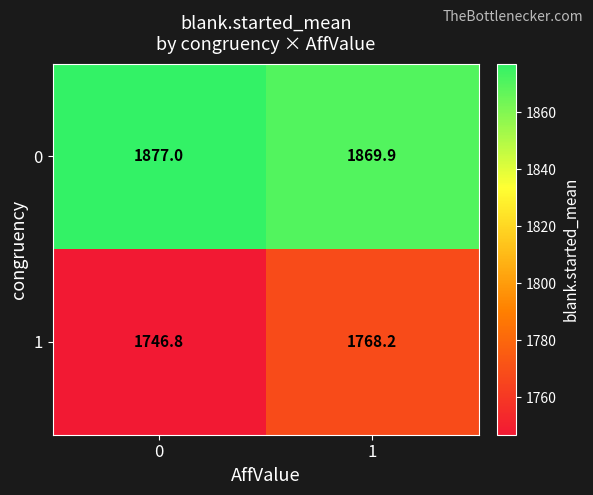

What is the total value across all series at 0?

3623.8